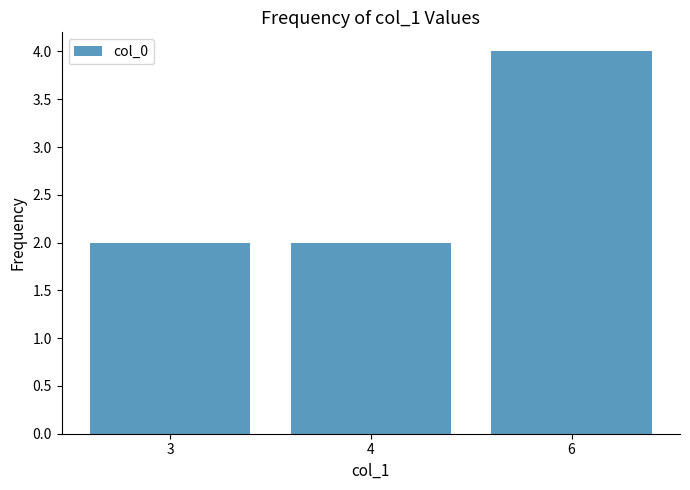

Count the number of categories in the chart.

3